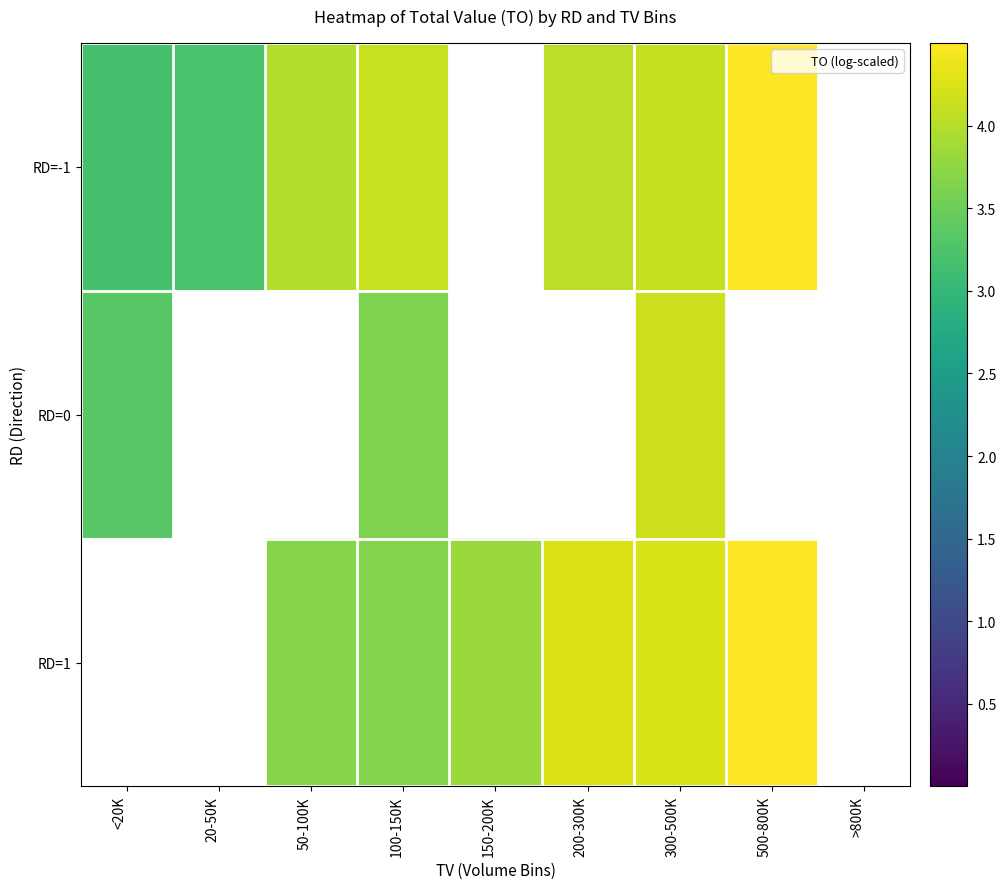

Which category has the highest value across all series?

500-800K